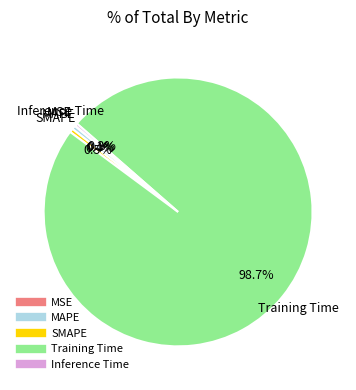

Is the sum of Training Time and Inference Time greater than half?

Yes